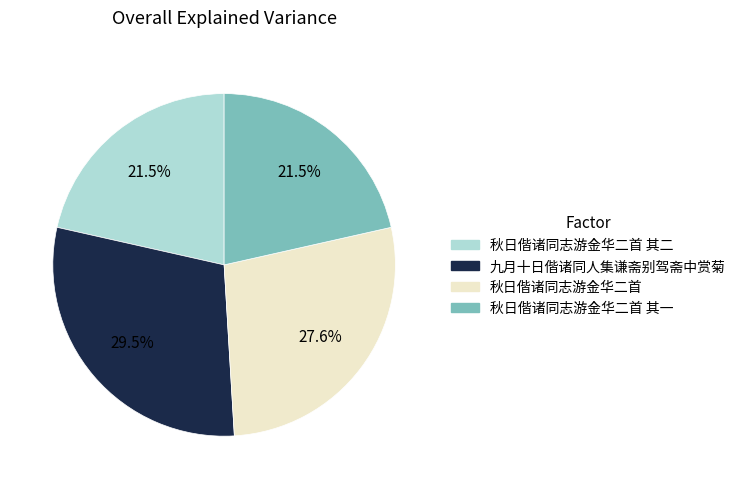

Does any single category account for the majority?

No